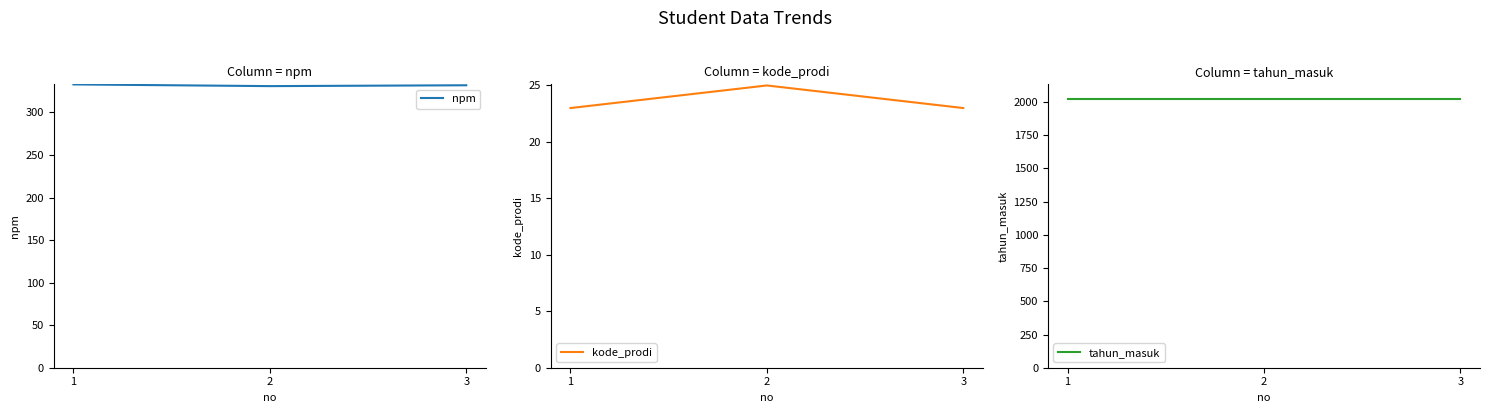

List the labels in order of npm value, smallest first.

2, 3, 1